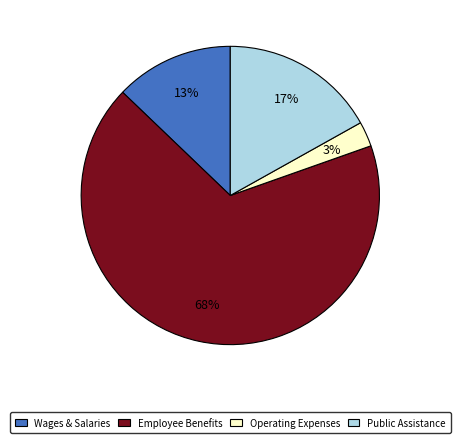

To the nearest percent, what is the average slice percentage?

25%